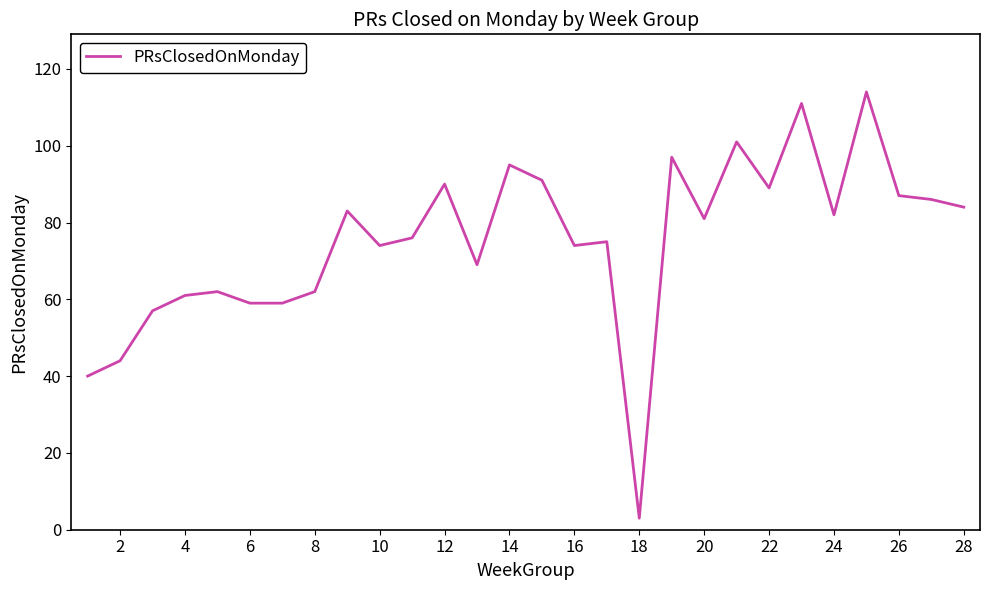

What is the greatest value displayed?

114